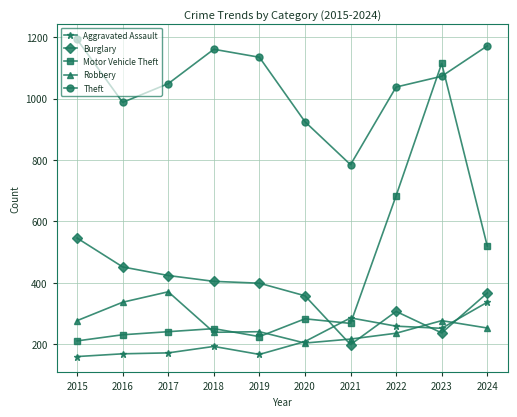

How many lines are shown in the chart?

5